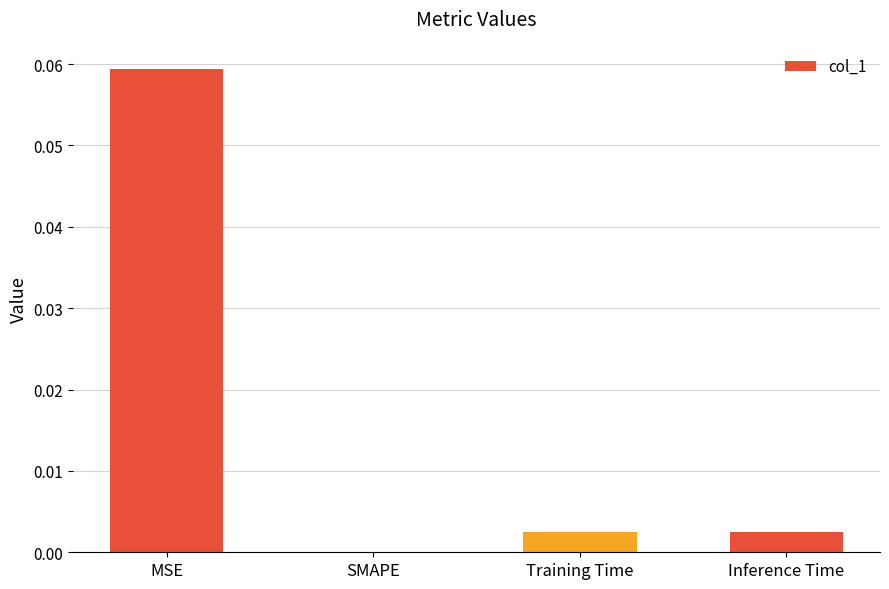

Between Inference Time and MSE, which is larger?

MSE